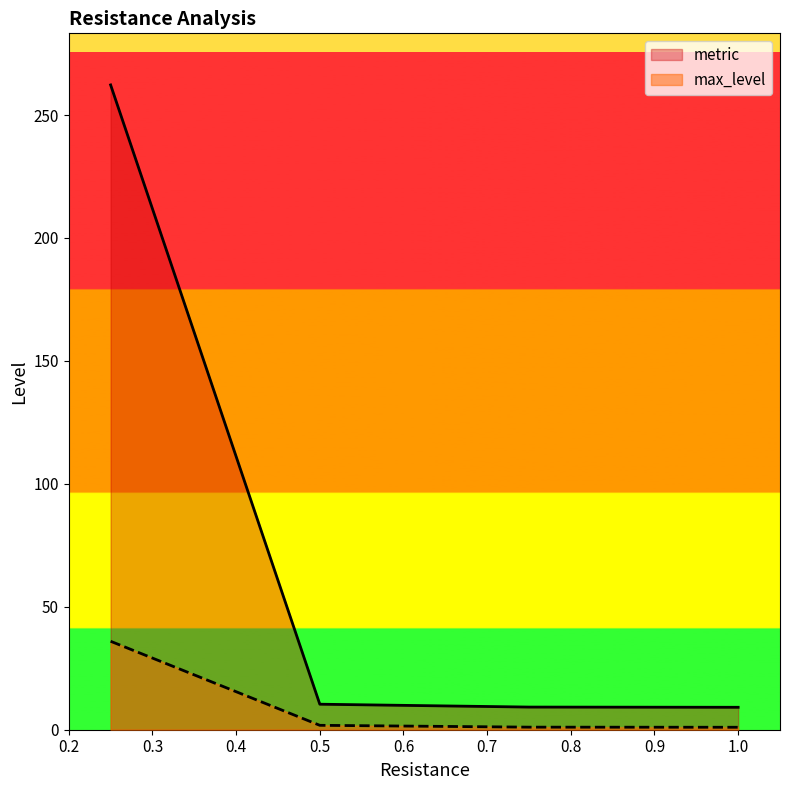

Which series has the largest range (max minus min)?

metric